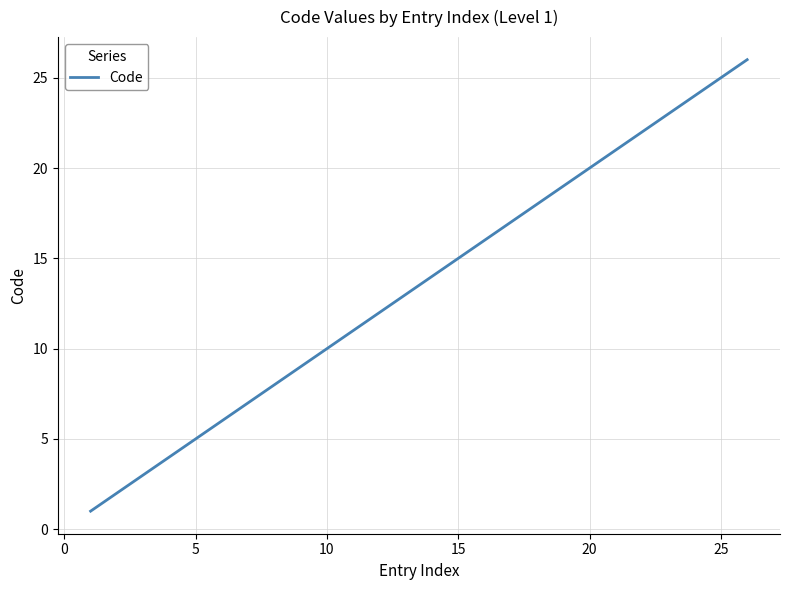

What is the greatest value displayed?

26